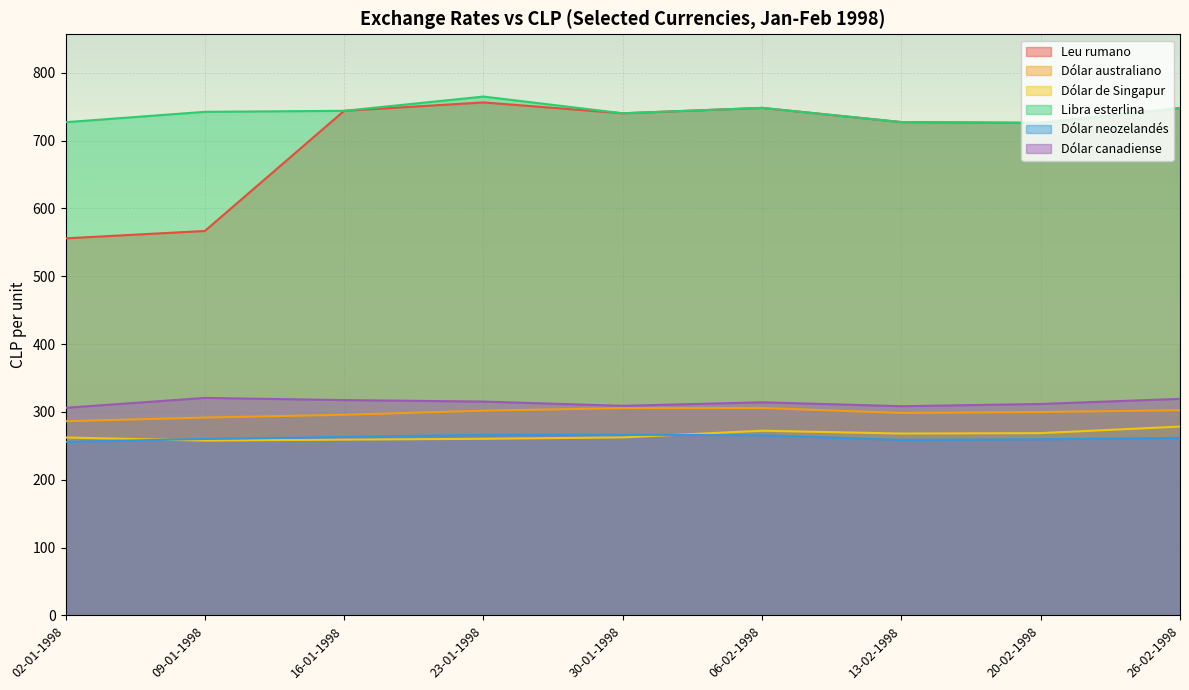

How many lines are shown in the chart?

6